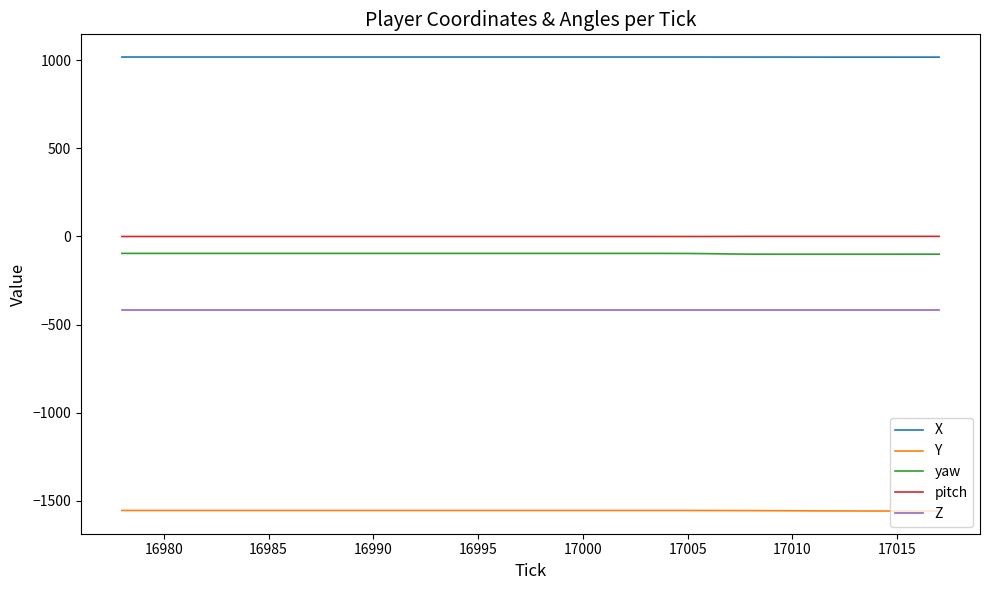

True or false: pitch and Z cross at least once.

False